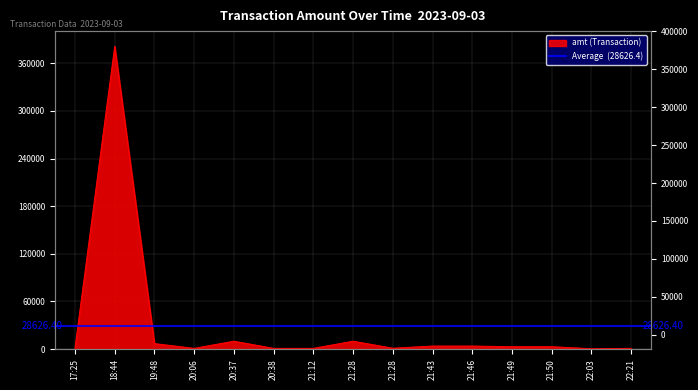

At which category does the chart reach its peak across all series?

18:44